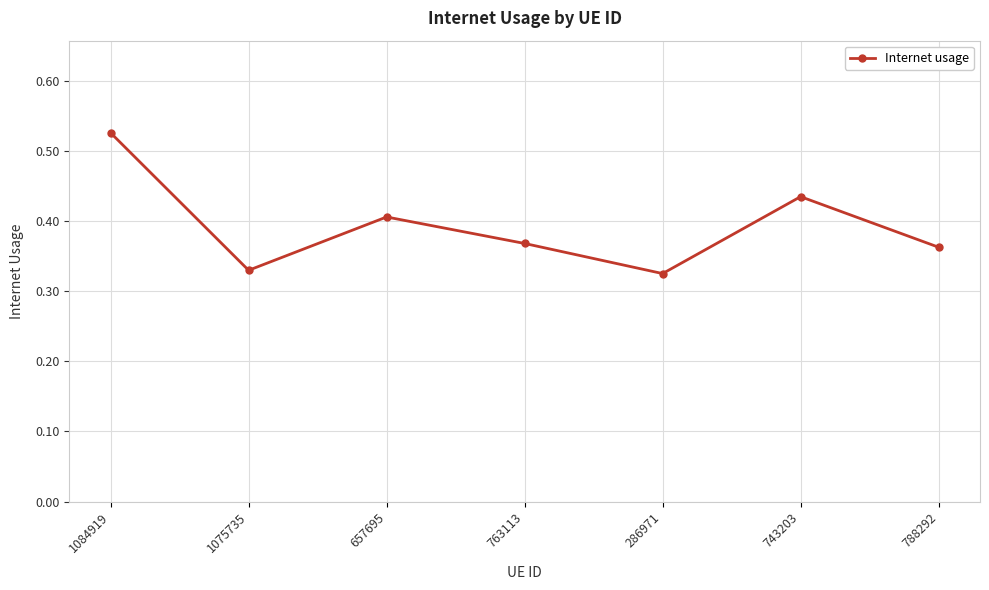

What is the sum of all values?

2.8